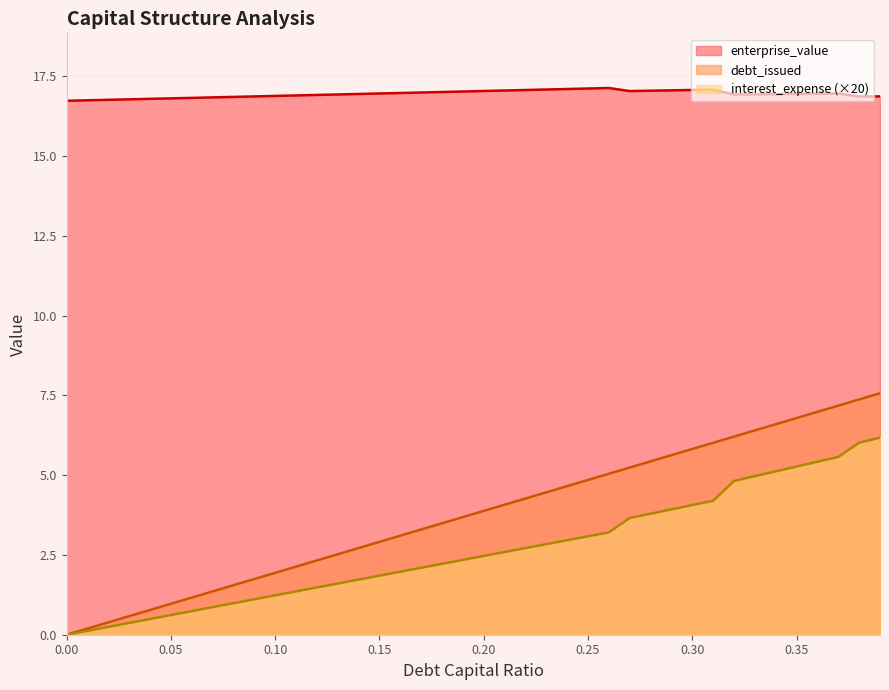

What is the difference between the second highest and minimum values in the debt_issued series?

7.4